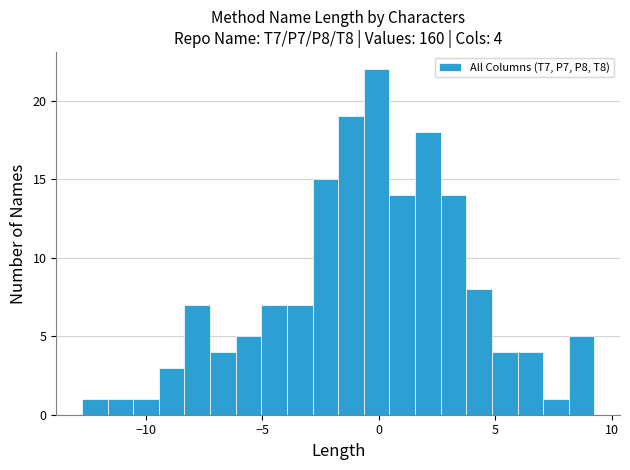

Read against the x-axis, roughly where is the centre of the tallest bar?

0.0